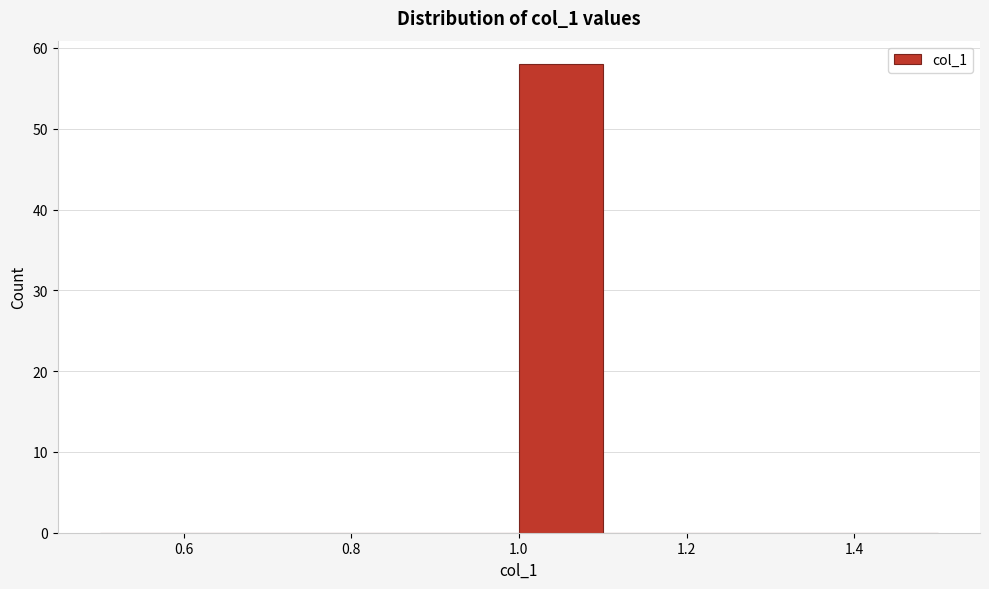

Reading left to right, list every bar in this chart as the range it spans on the x-axis followed by its height. The values are not printed on the chart, so give them approximately, as read against the axis.

0.5 to 0.6: 0
0.6 to 0.7: 0
0.7 to 0.8: 0
0.8 to 0.9: 0
0.9 to 1.0: 0
1.0 to 1.1: 58
1.1 to 1.2: 0
1.2 to 1.3: 0
1.3 to 1.4: 0
1.4 to 1.5: 0